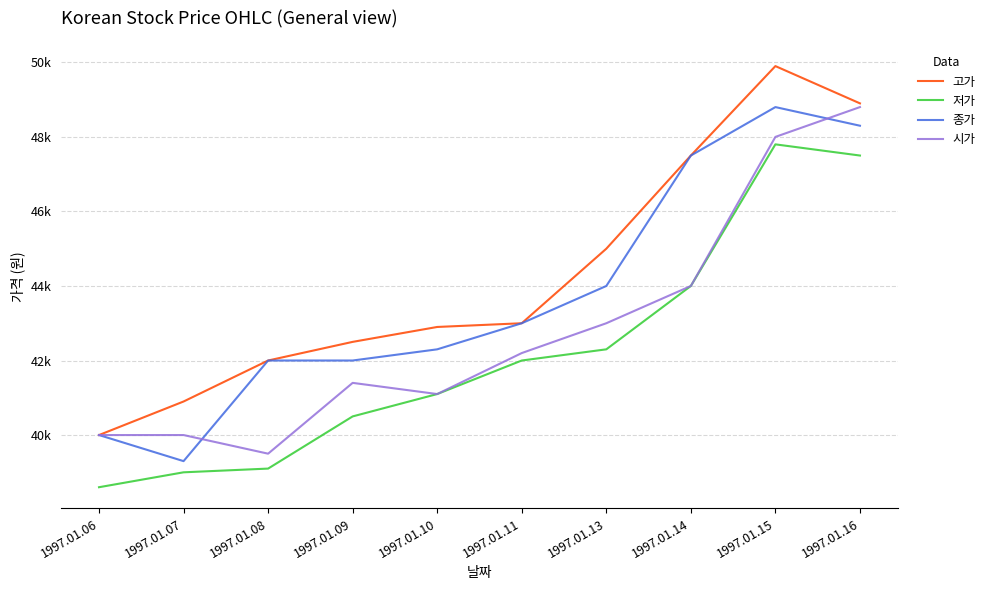

Is it true that 저가 equals 13089 at 1997.01.14?

False